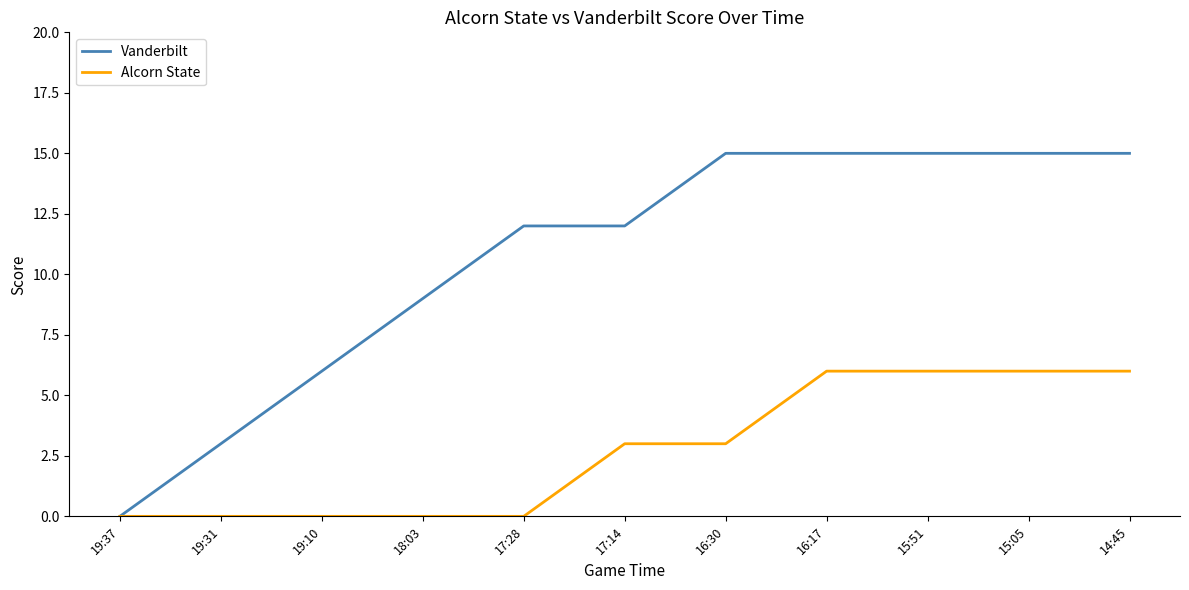

What position from the left is 19:37?

1